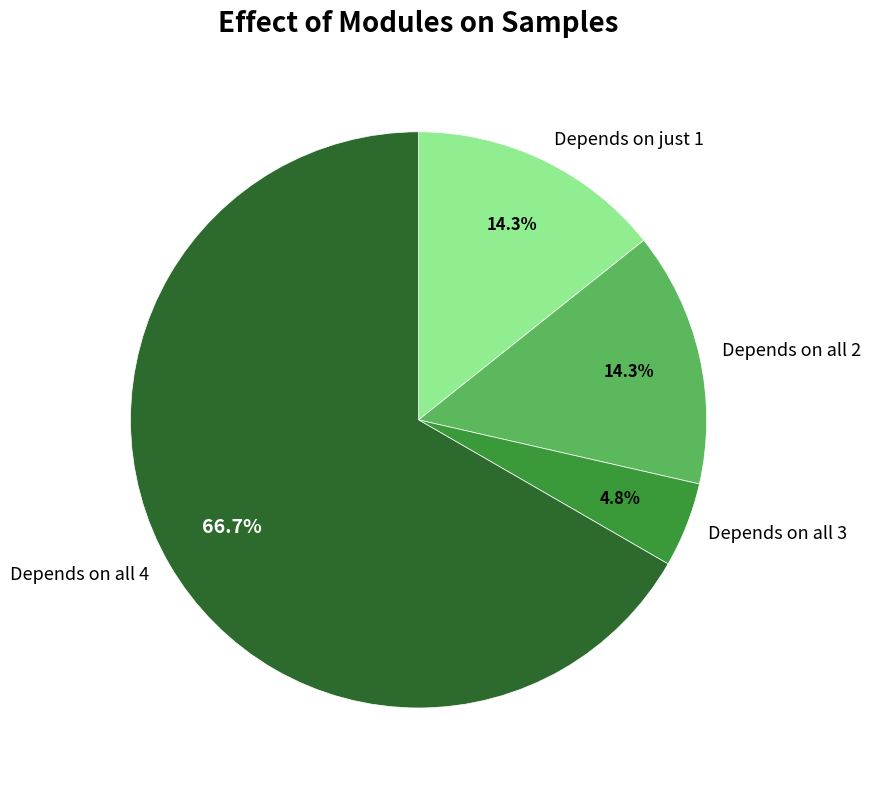

Is there a majority slice in this chart?

Yes